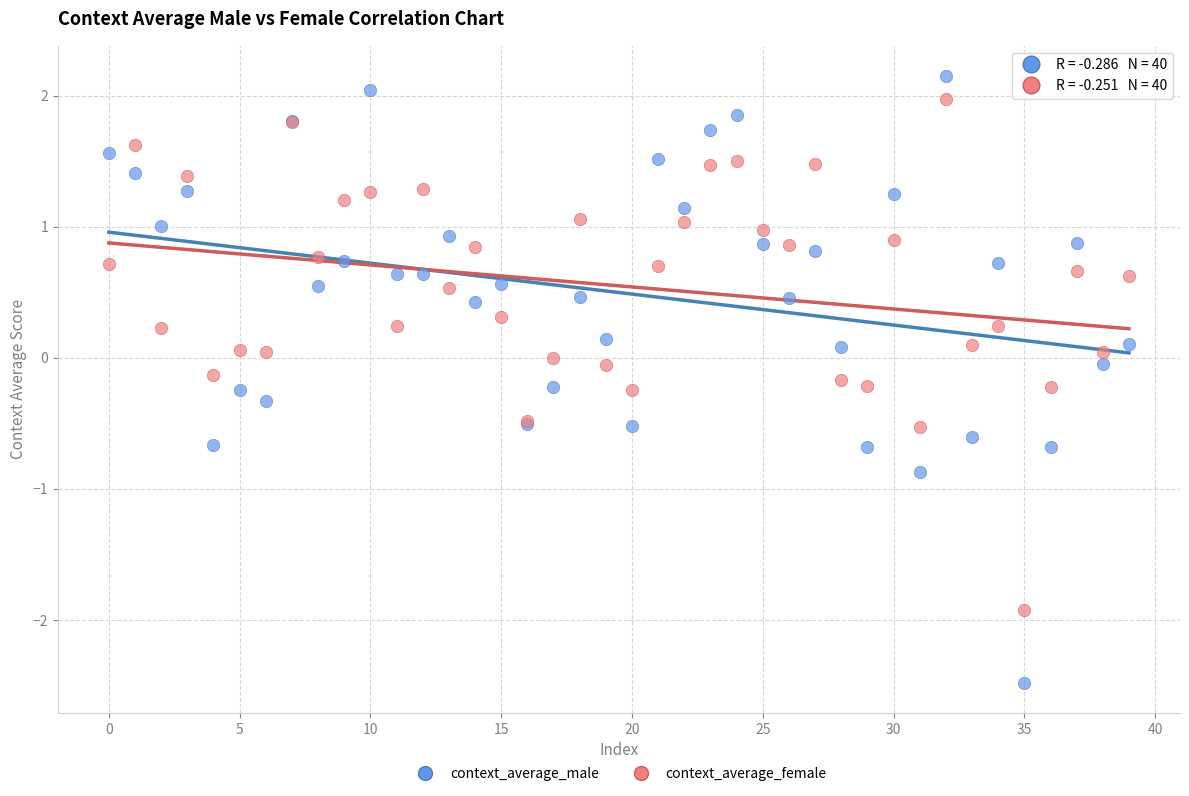

Which series reaches the minimum Y coordinate?

context_average_male